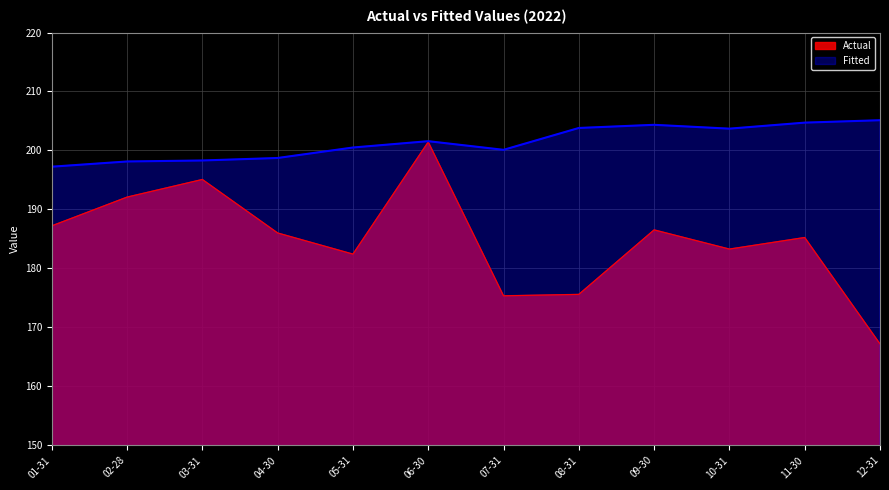

At which label does Fitted reach its minimum?

01-31